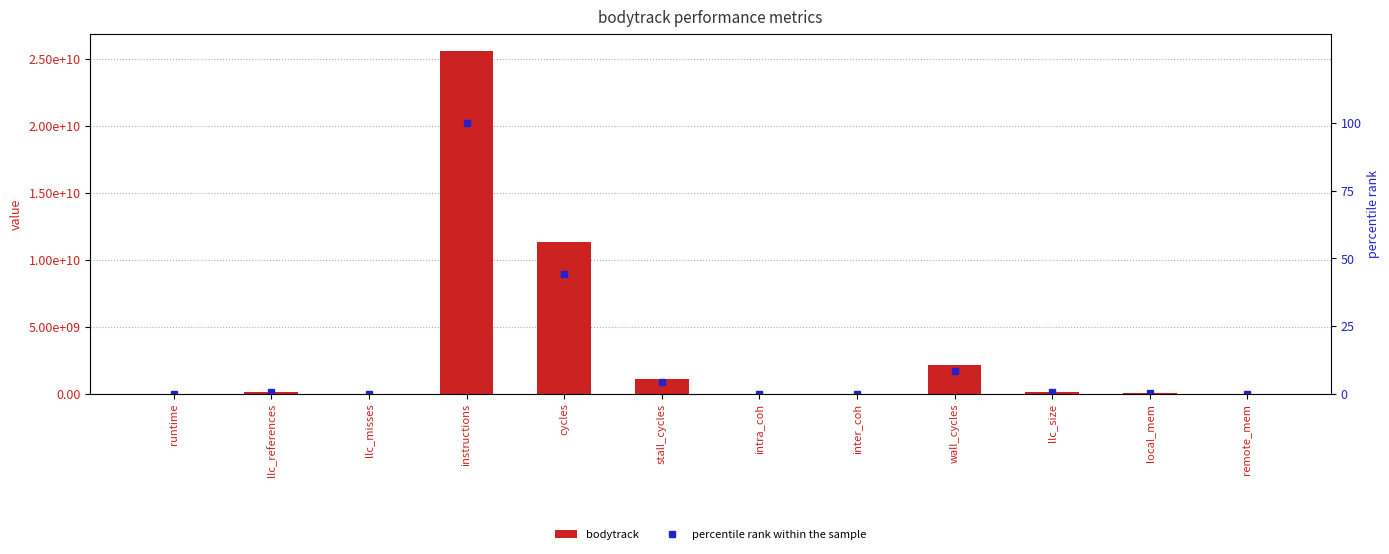

How many groups of bars are there?

12